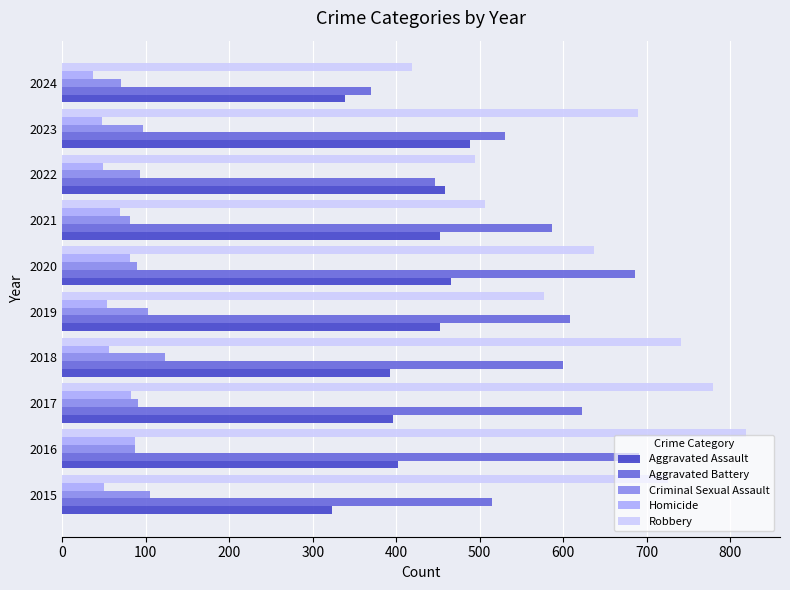

Which label corresponds to the largest value in the chart?

2016